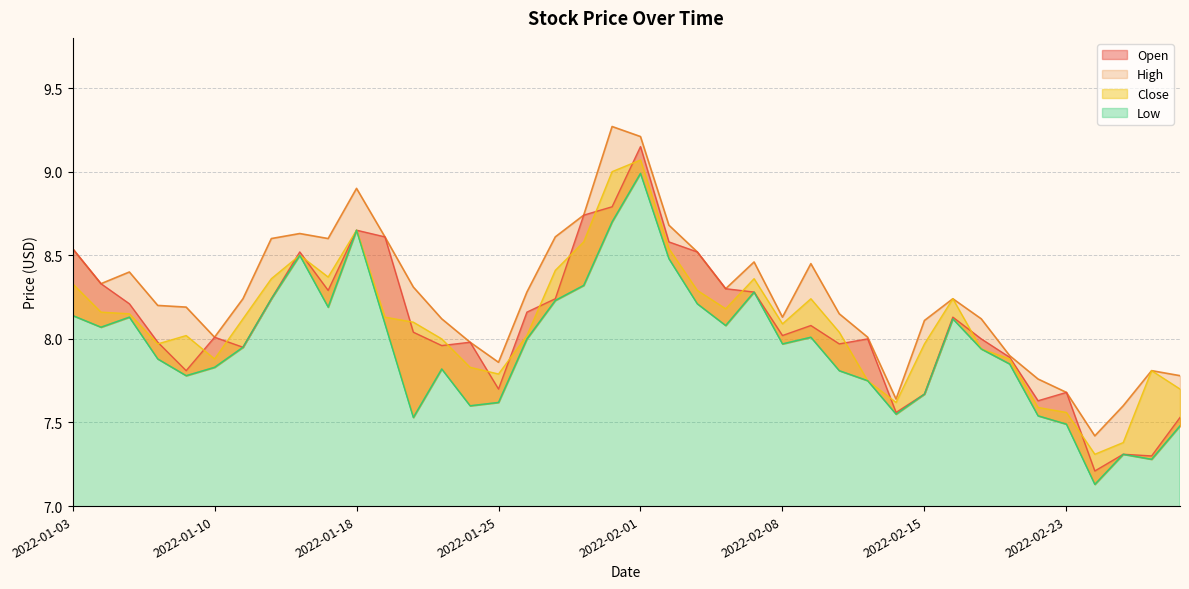

What are all the series names shown in the legend?

Open, High, Low, Close